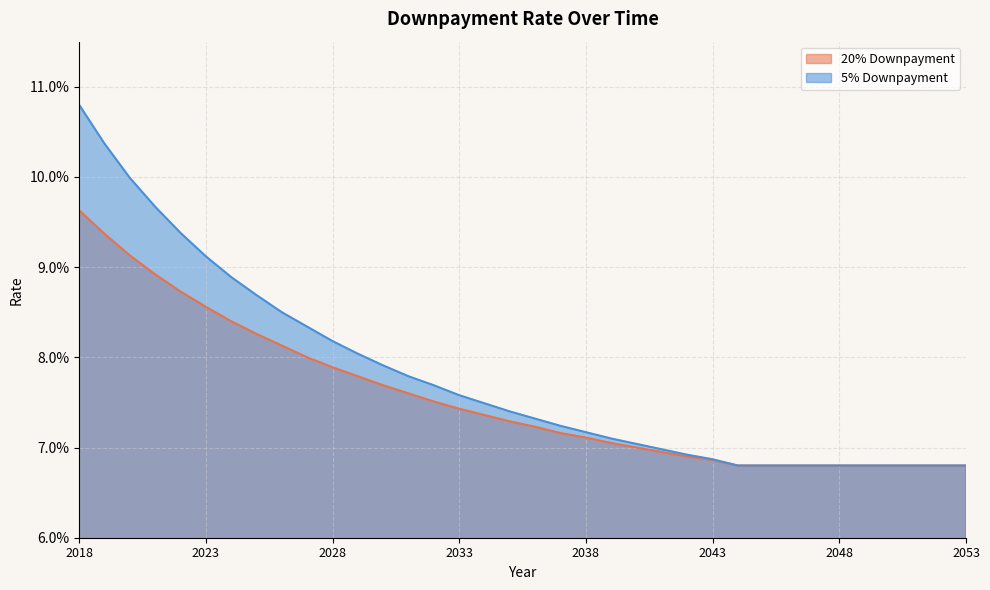

What is the value of the 20% Downpayment point at the 23rd from the left?

0.1